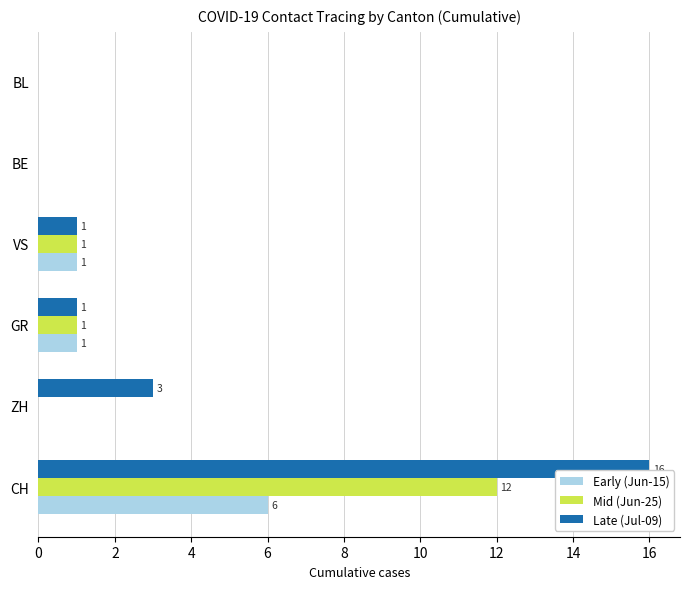

The Late (Jul-09) series shows 16 at CH. True or false?

True